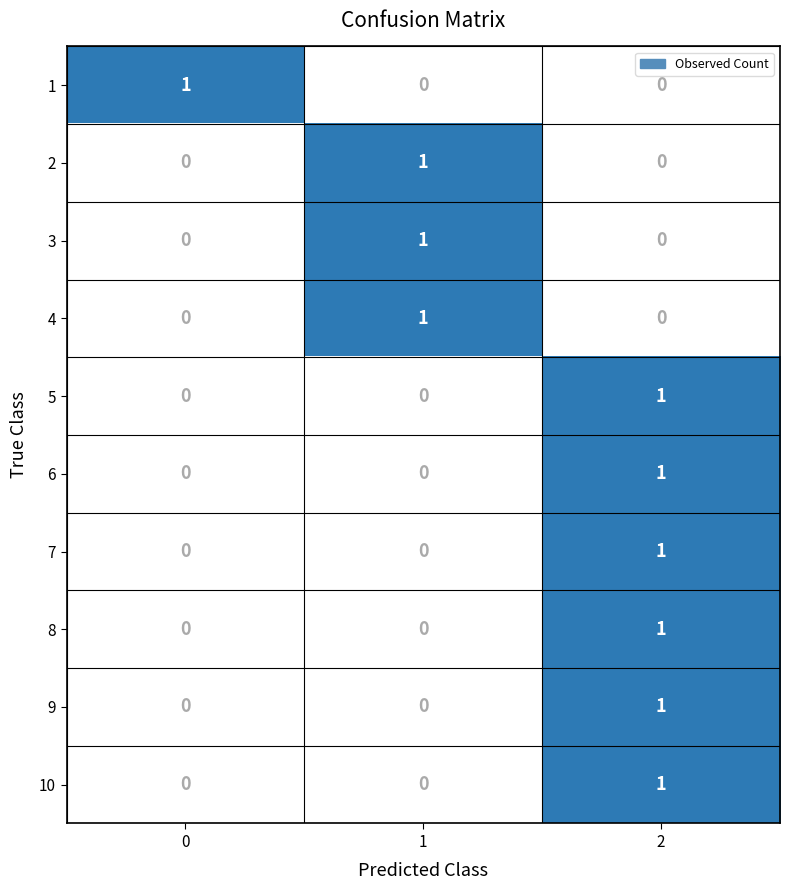

At how many categories does at least one series exceed 0?

3